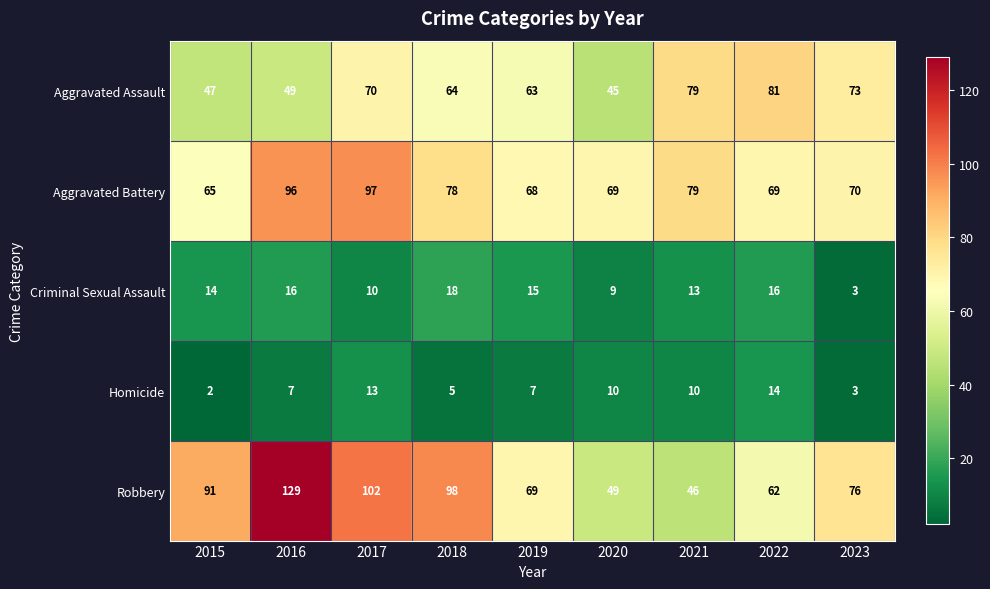

Where does the Robbery series first go above 76?

2015